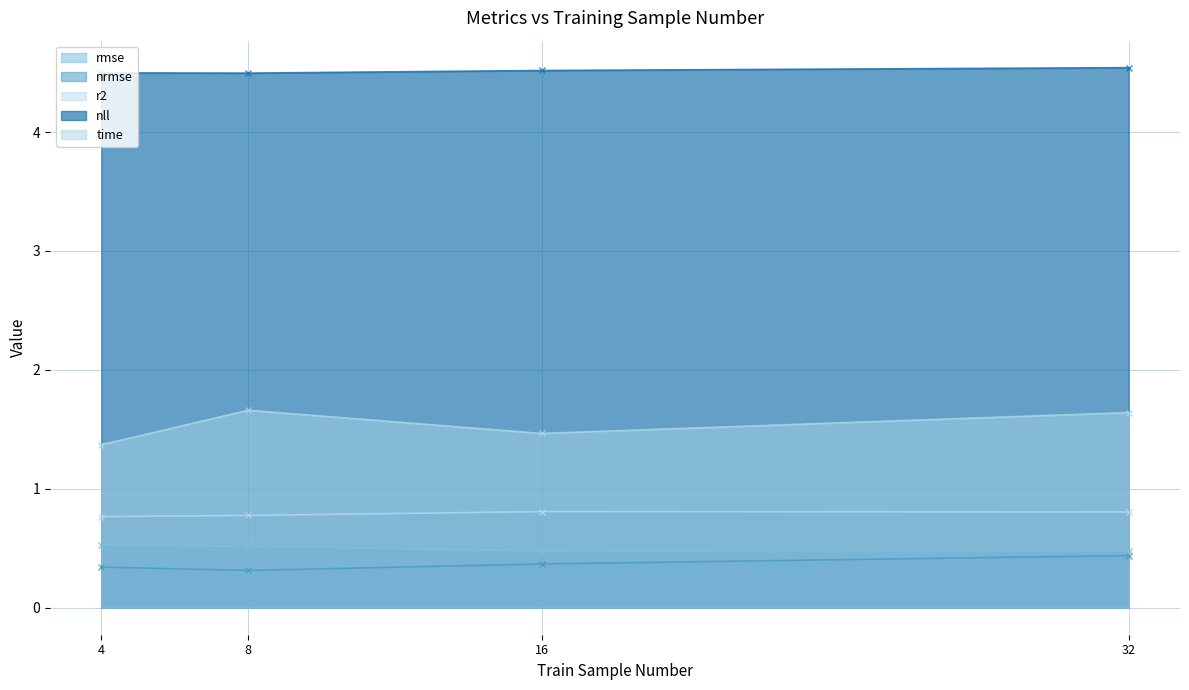

Reading right to left, what are all the values shown in this chart?

rmse: 32=0.5	16=0.5	8=0.5	4=0.5
nrmse: 32=0.4	16=0.4	8=0.3	4=0.3
r2: 32=0.8	16=0.8	8=0.8	4=0.8
nll: 32=4.5	16=4.5	8=4.5	4=4.5
time: 32=1.6	16=1.5	8=1.7	4=1.4